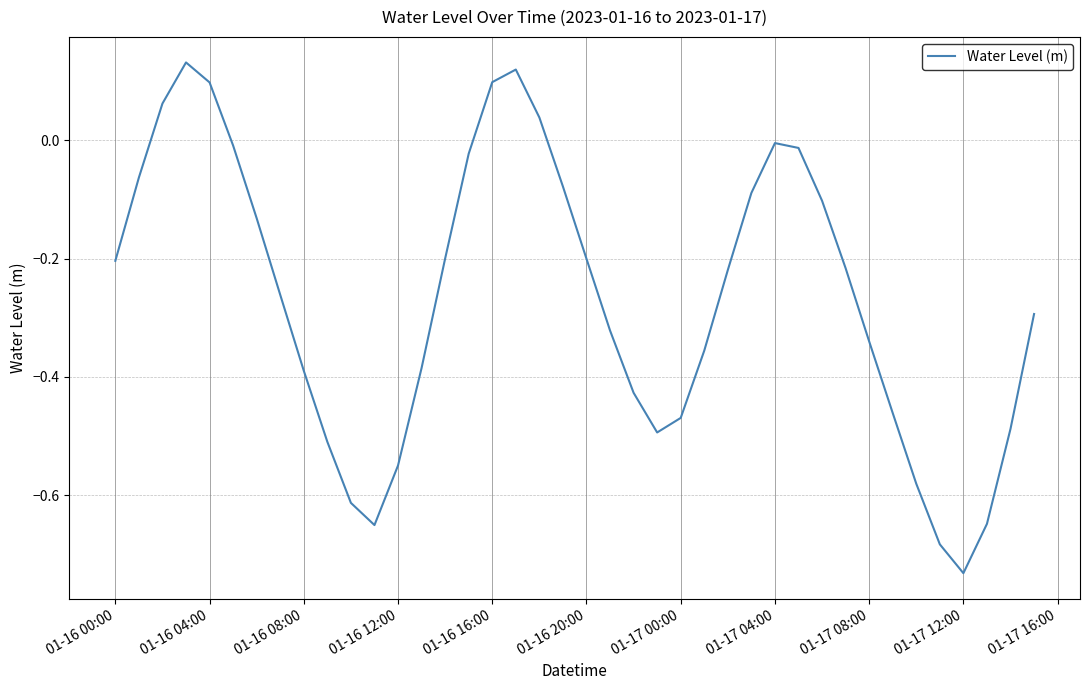

Which category has the lowest value across all series?

01-17 12:00